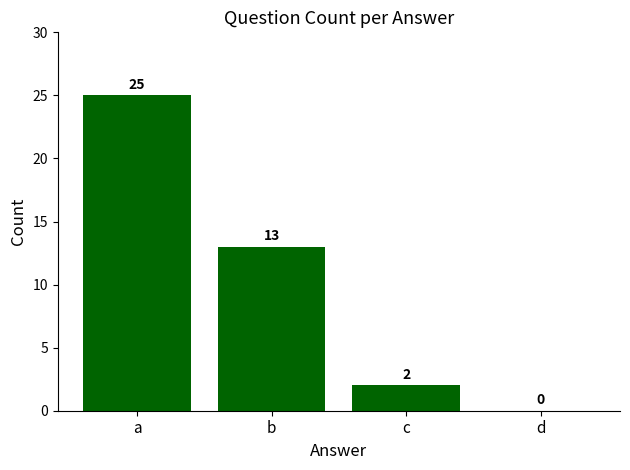

What is the maximum value shown in the chart?

25